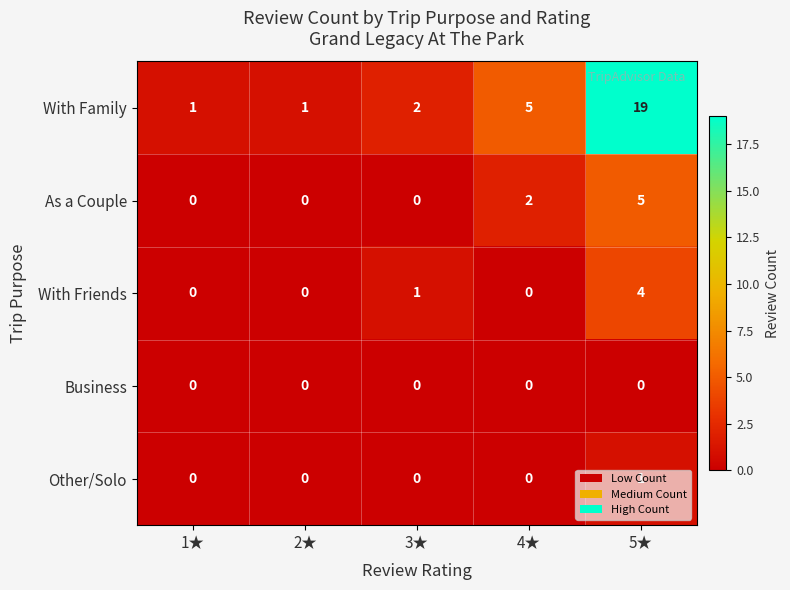

Which series has the largest total across all categories?

With Family